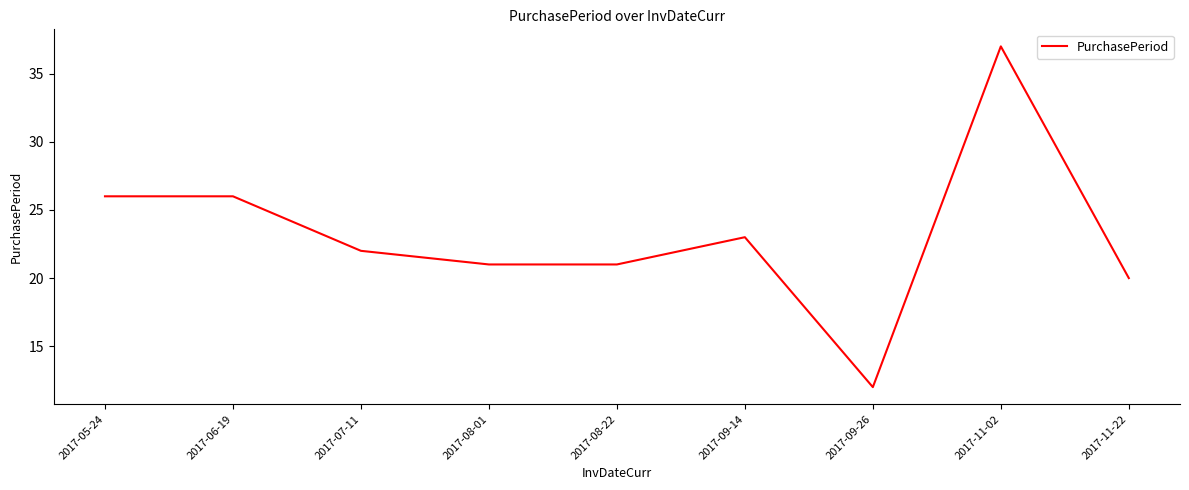

What is the greatest value displayed?

37